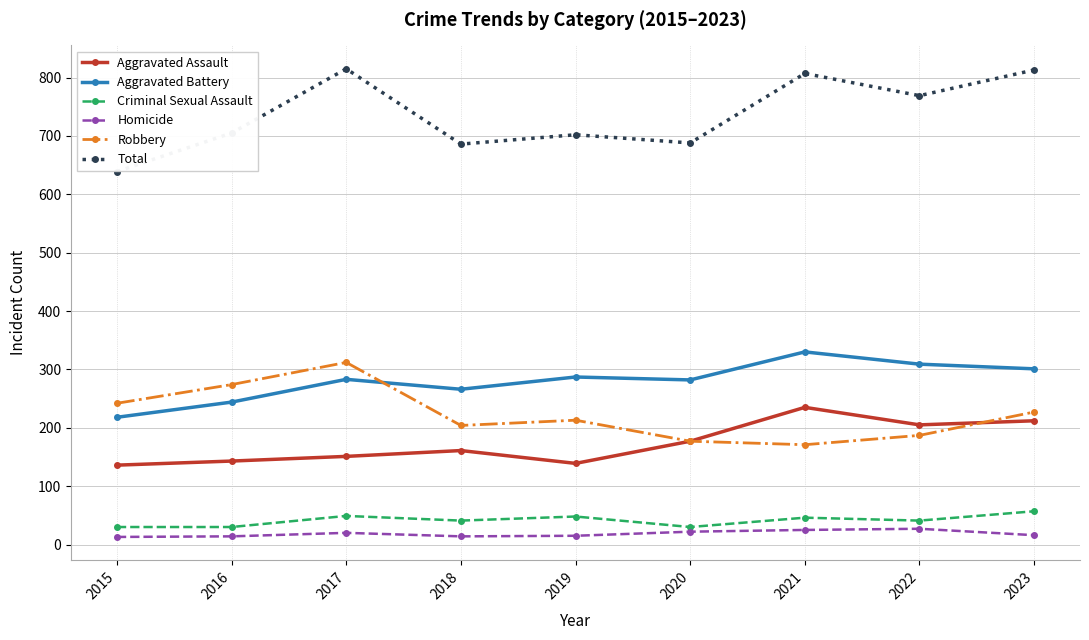

True or false: Criminal Sexual Assault has more than 0 interior local peaks.

True